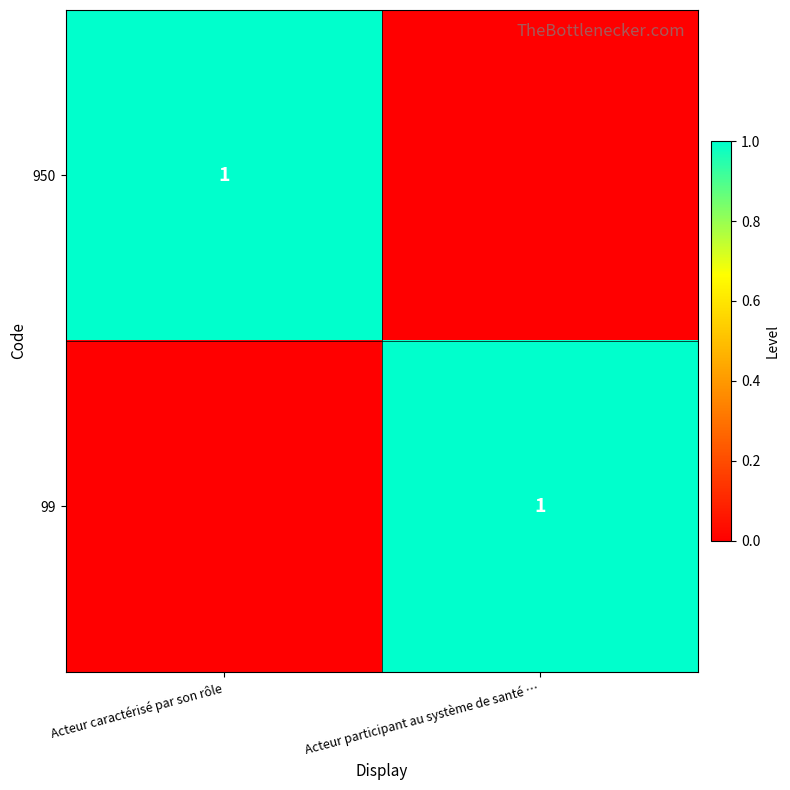

The value of 950 at Acteur caractérisé par son rôle is 1. True or false?

True